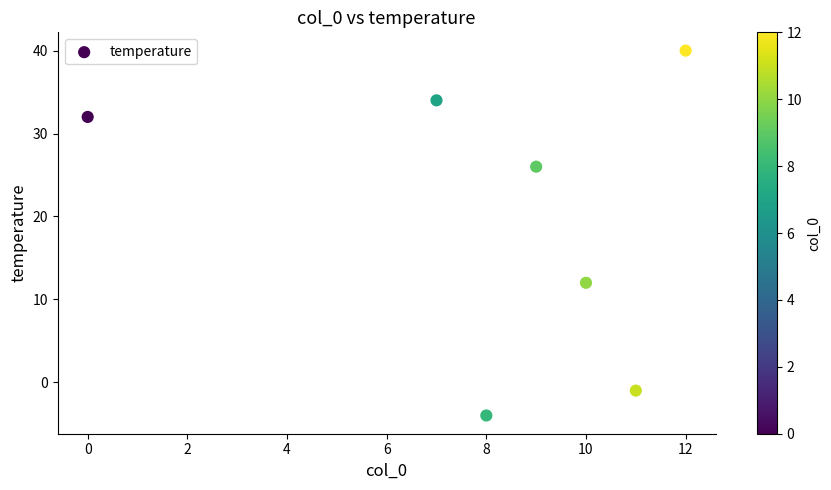

What is the average Y value?

20